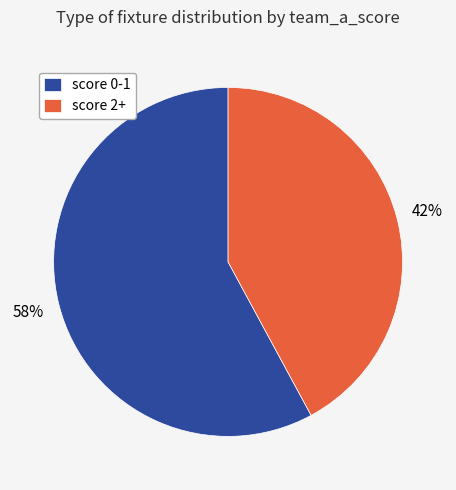

To the nearest percent, what is the difference between the largest and smallest slice percentages?

16%